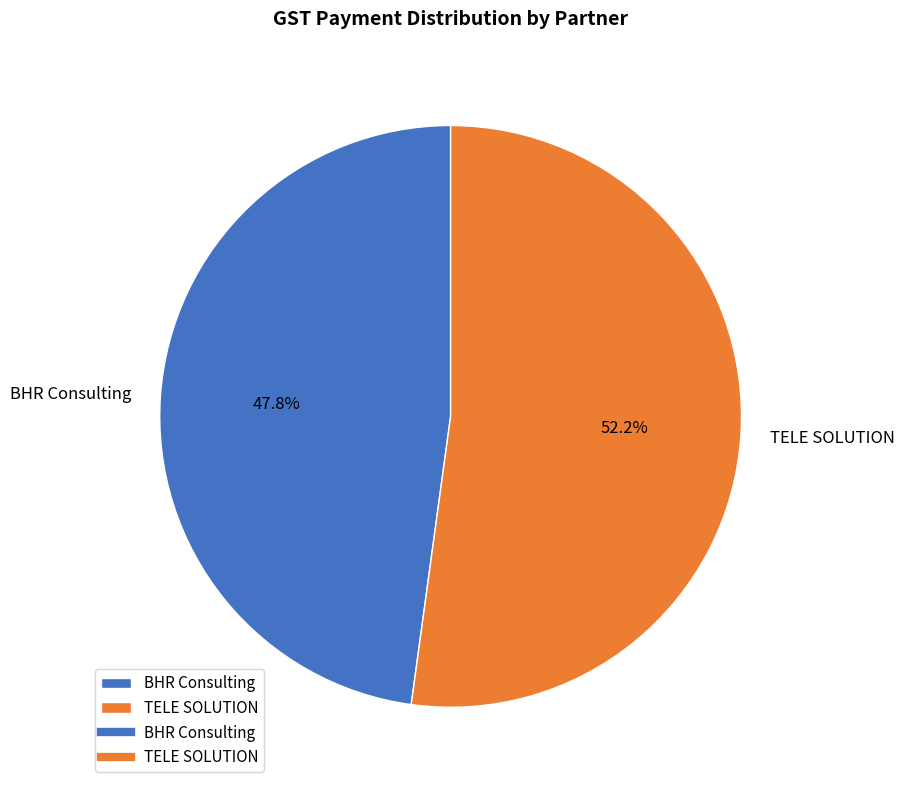

Which category has the smallest portion of the pie?

BHR Consulting